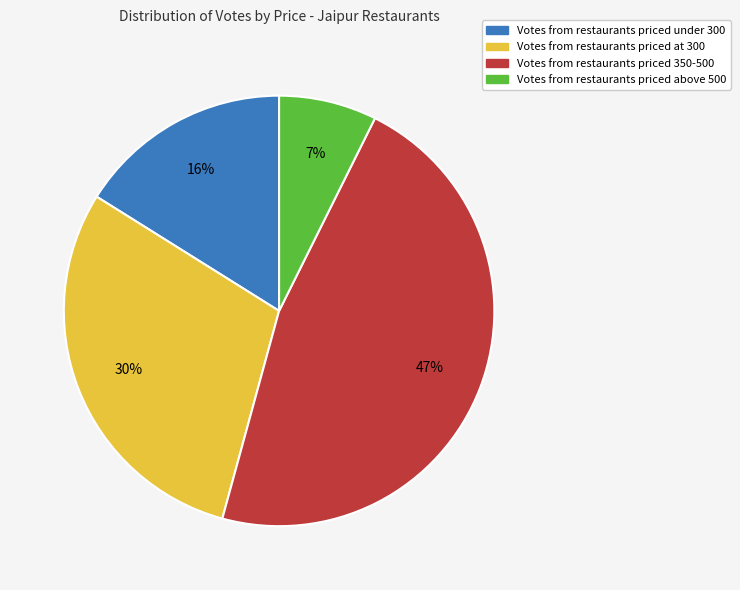

Is there any slice that represents more than half of the pie?

No